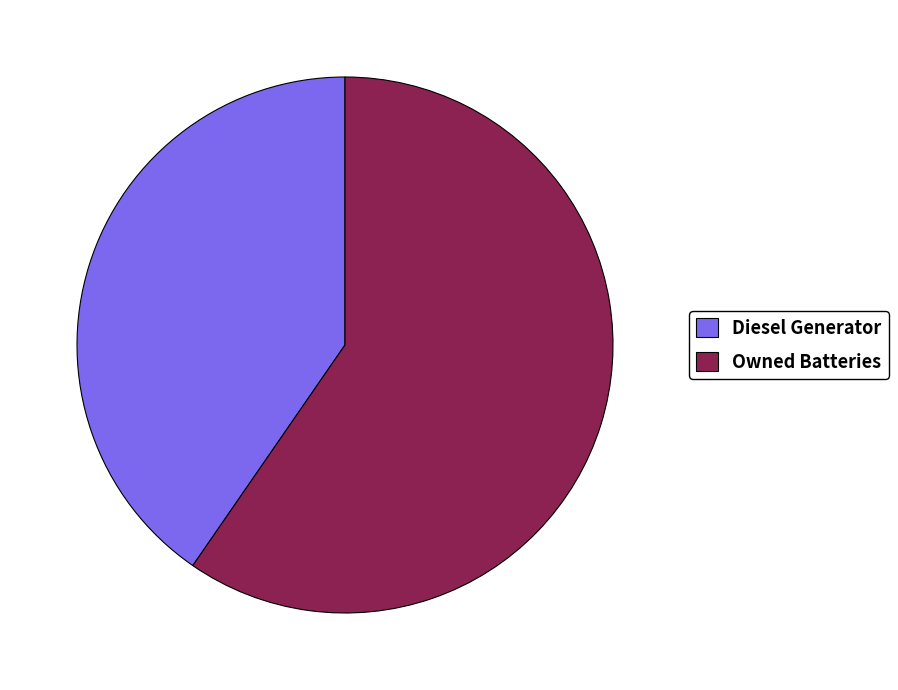

How many slices are in this pie chart?

2